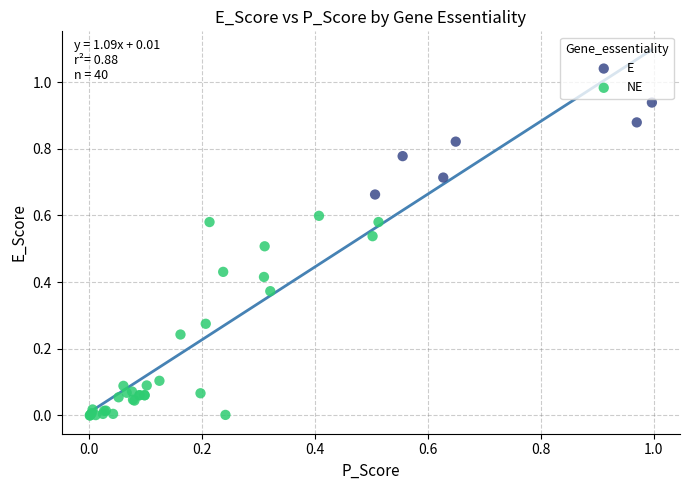

Which series reaches the maximum Y coordinate?

E